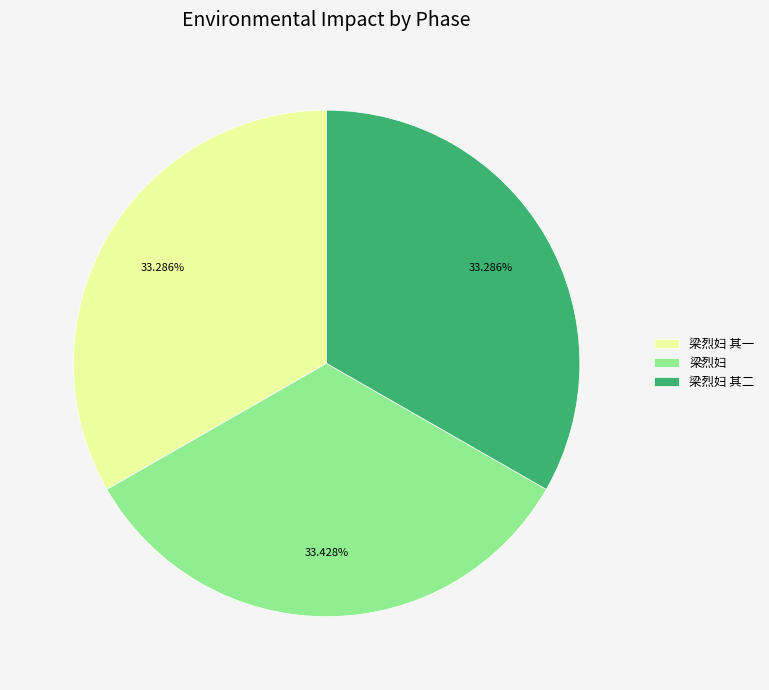

Is the sum of 梁烈妇 其二 and 梁烈妇 greater than half?

Yes